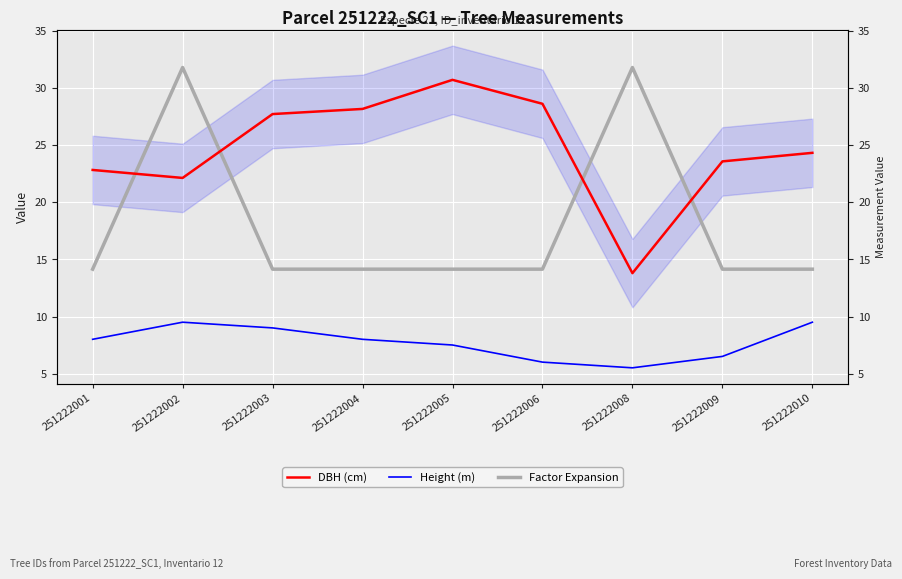

Rank the categories by Height (m) value from highest to lowest.

251222002, 251222010, 251222003, 251222001, 251222004, 251222005, 251222009, 251222006, 251222008